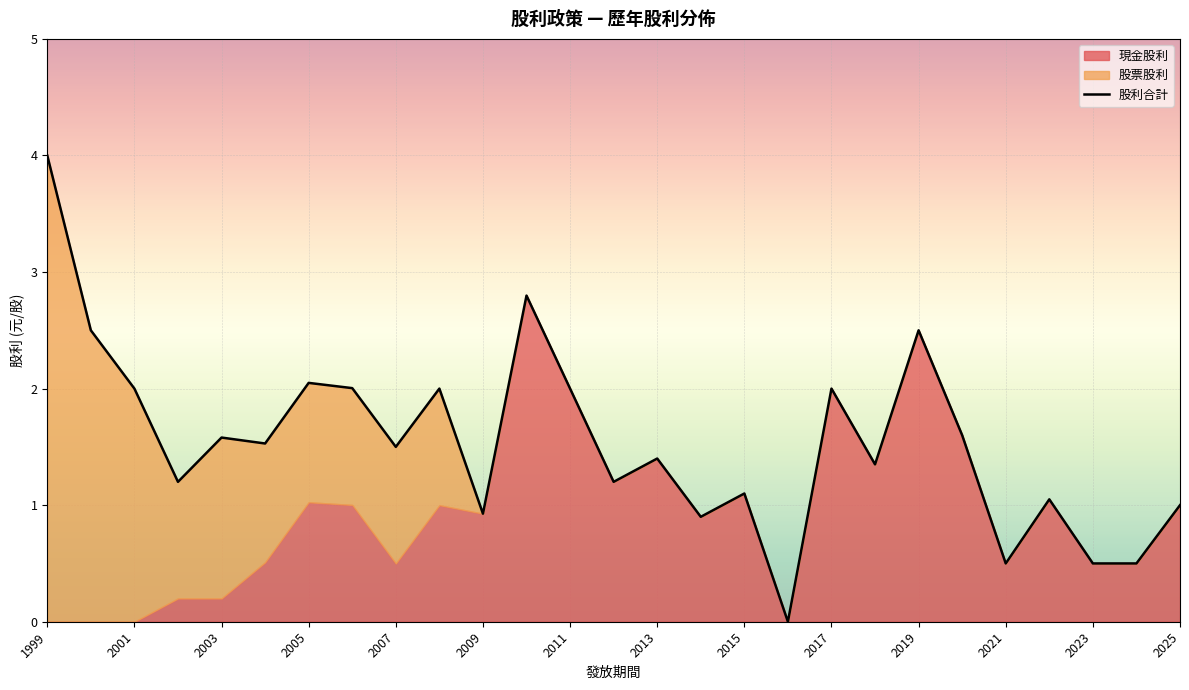

At which label does the data first exceed 1?

1999